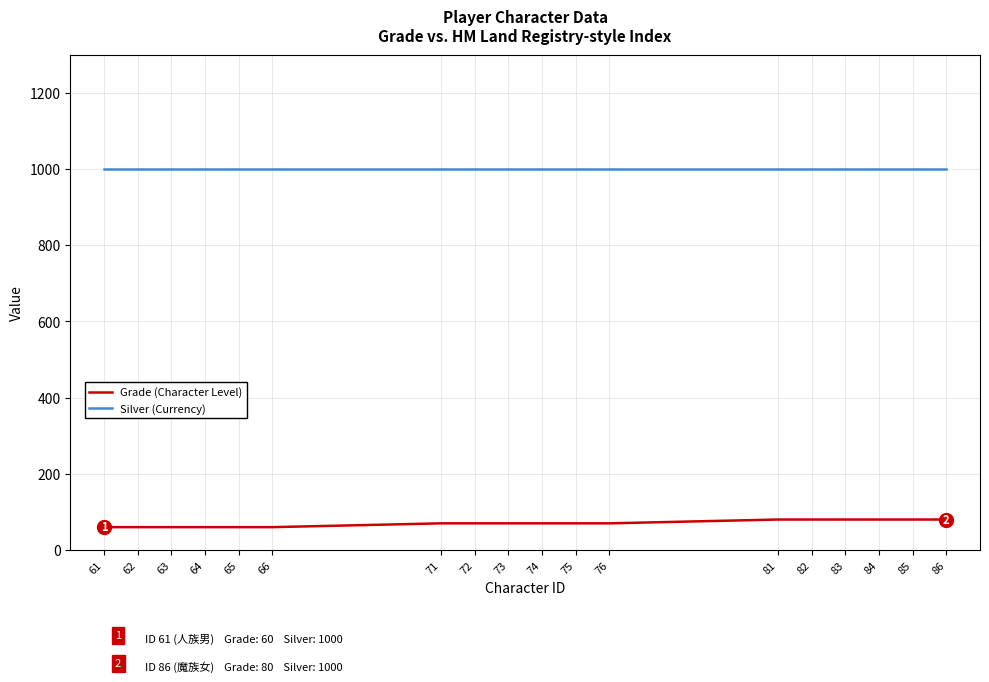

Does the chart have visible grid lines?

Yes